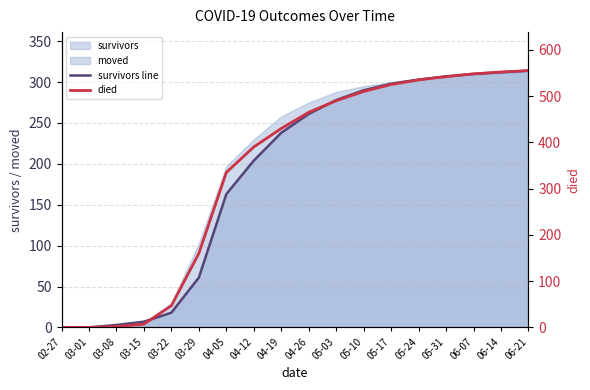

True or false: survivors line has more than 2 points higher than both neighbors.

False